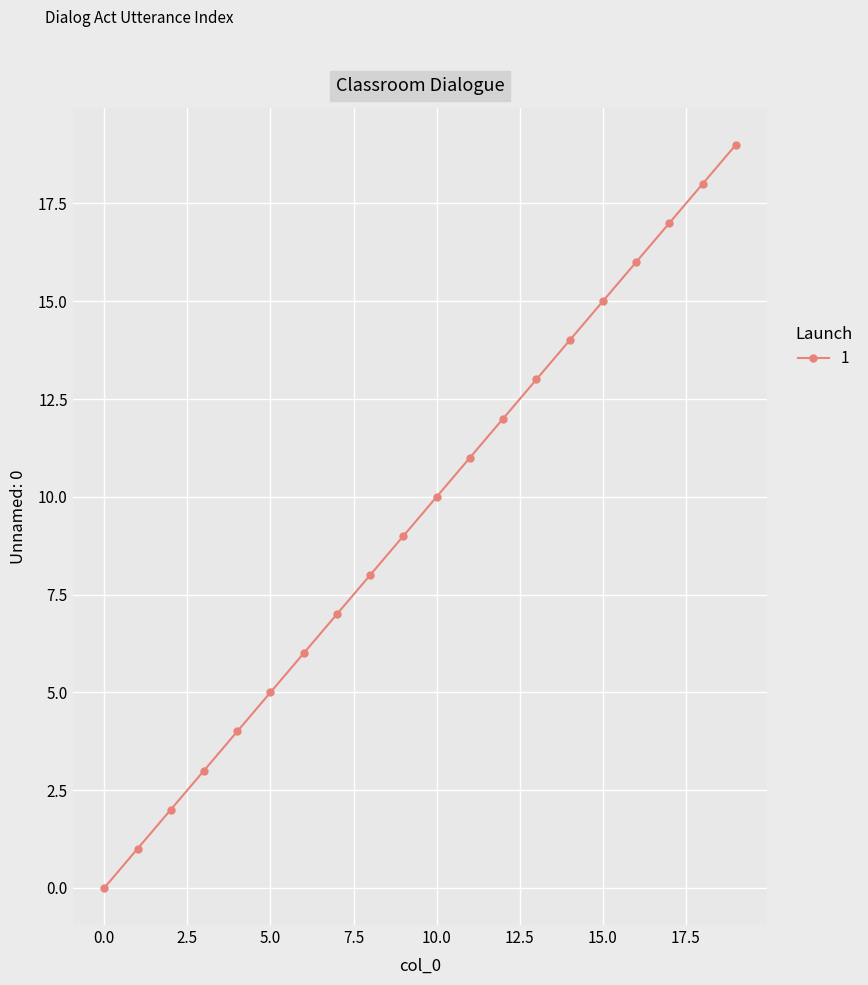

What is the maximum value shown in the chart?

19